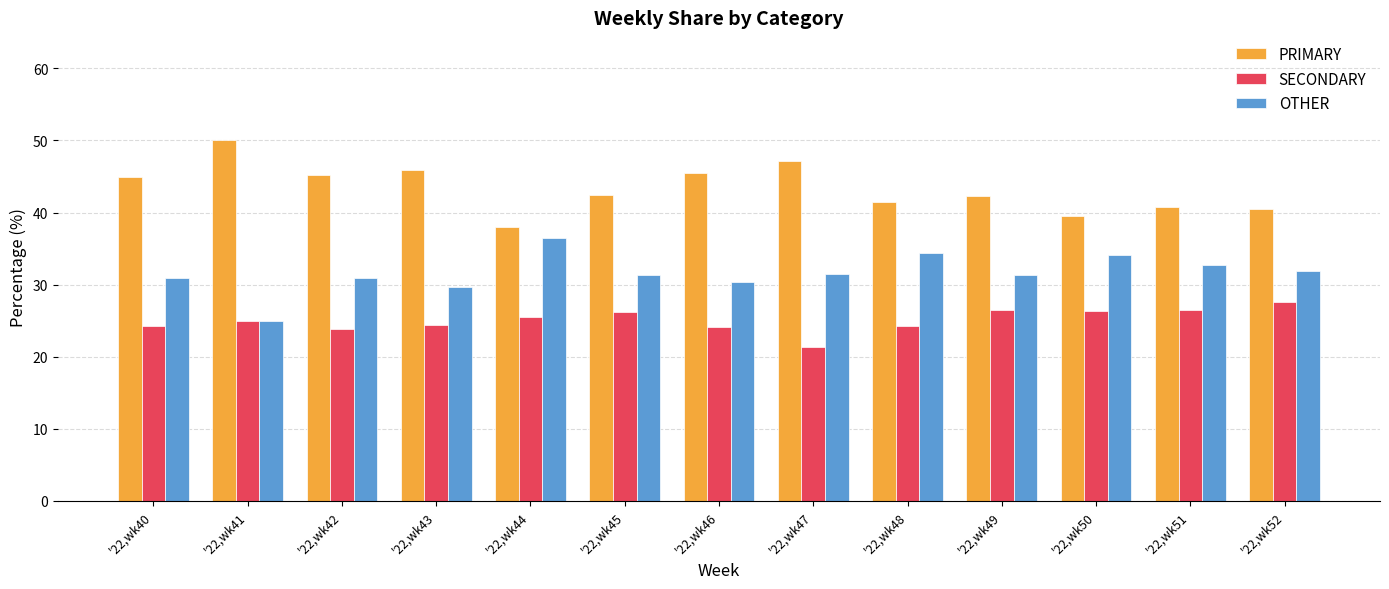

How many series are shown in this chart?

3